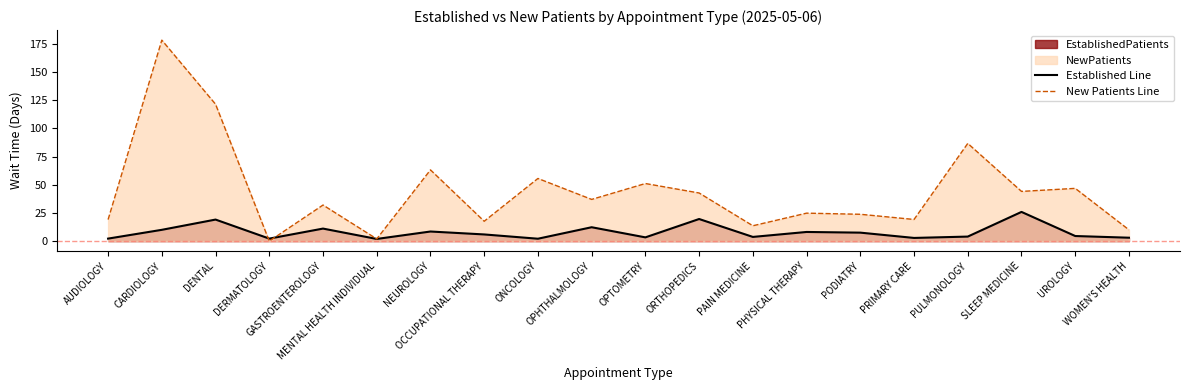

Reading right to left, extract all data points from this chart.

Established Line: 3.0	4.5	25.9	4.0	2.8	7.5	8.1	3.7	19.6	3.3	12.3	2.1	5.9	8.5	1.9	11.1	2.2	19.1	10.0	2.2
New Patients Line: 10.0	46.8	44.1	86.7	19.2	23.8	24.8	13.6	42.7	51.1	37.0	55.6	17.6	63.2	1.9	32.0	0.0	121.5	178.4	19.1